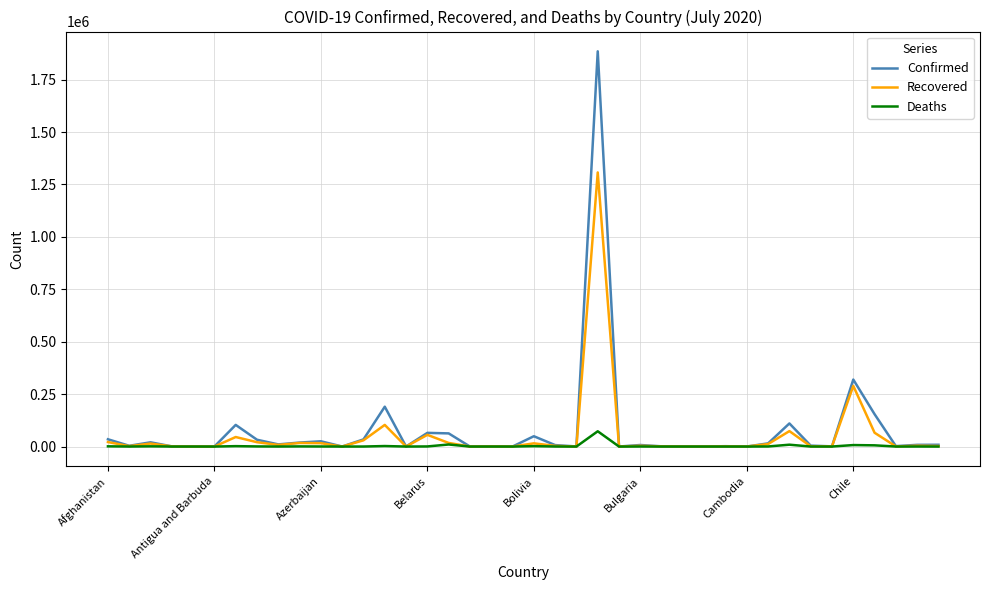

Rank the series by their maximum value, from highest to lowest.

Confirmed, Recovered, Deaths